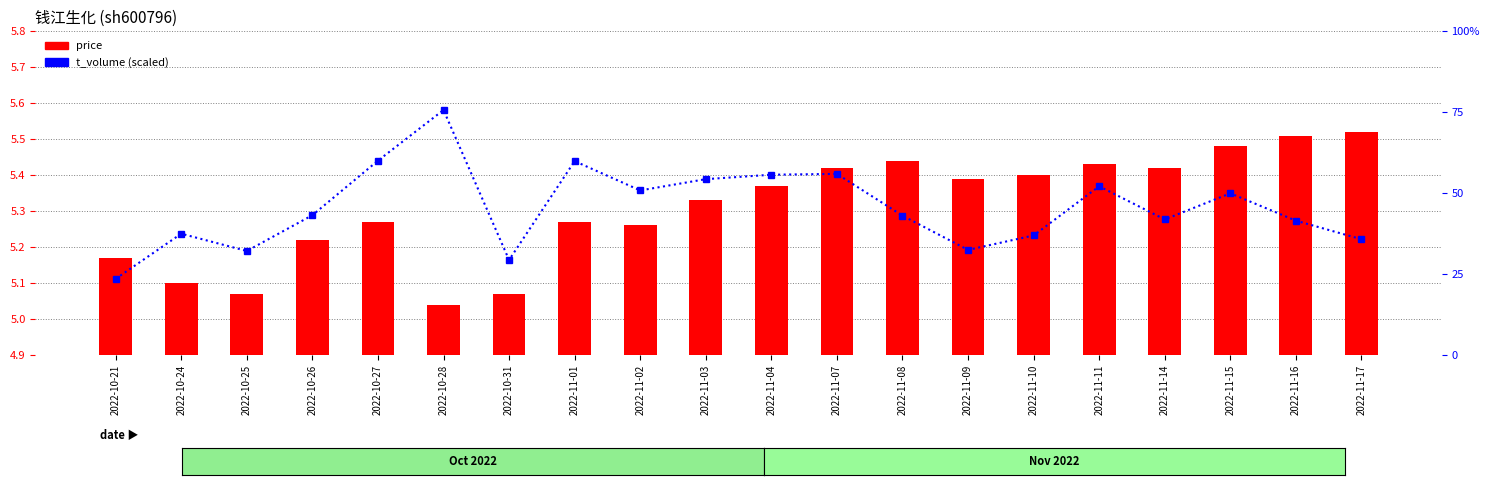

What is the approximate value of price at 2022-11-15?

5.5